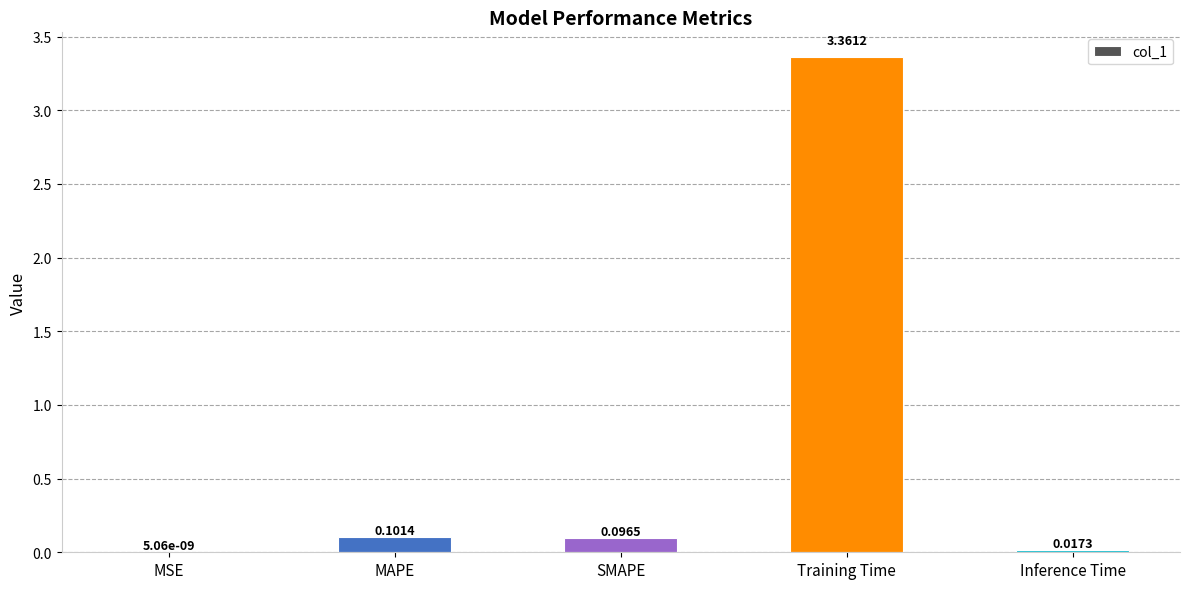

Which has a higher value, Training Time or Inference Time?

Training Time